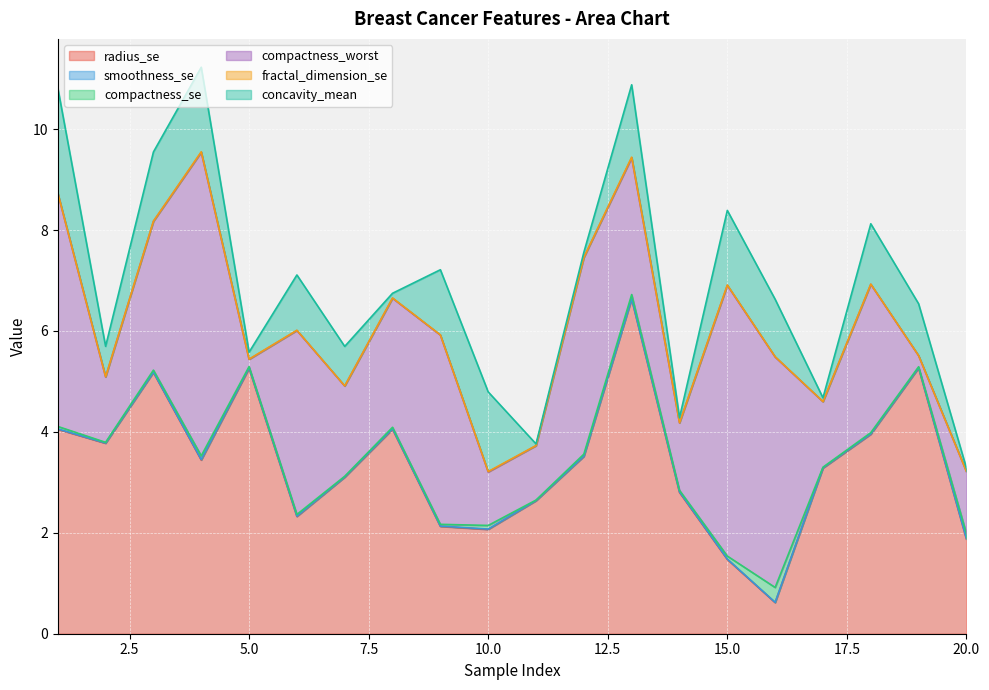

Where is concavity_mean nearest to the value 1?

19